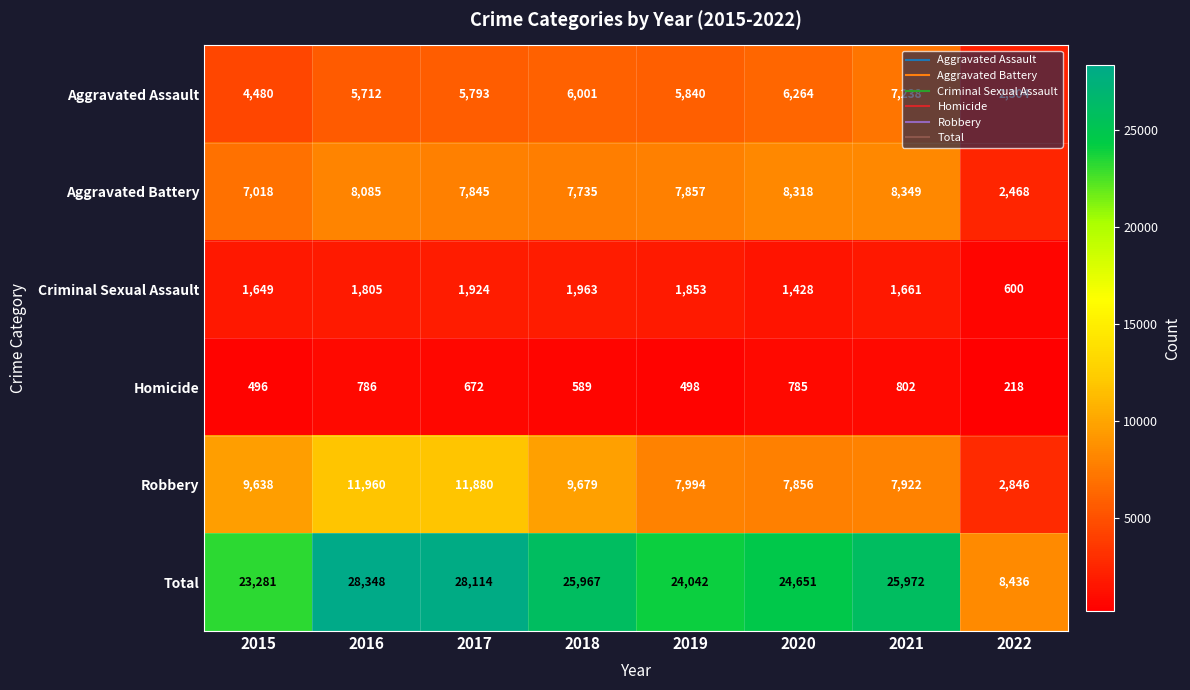

How many categories are shown in the chart?

8